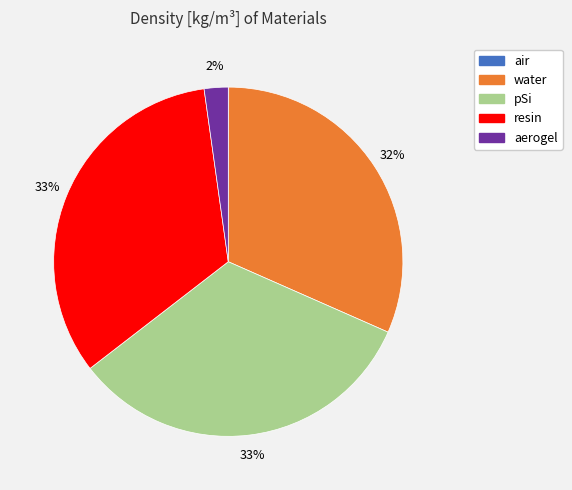

To the nearest percent, what percentage of the pie is pSi?

33%